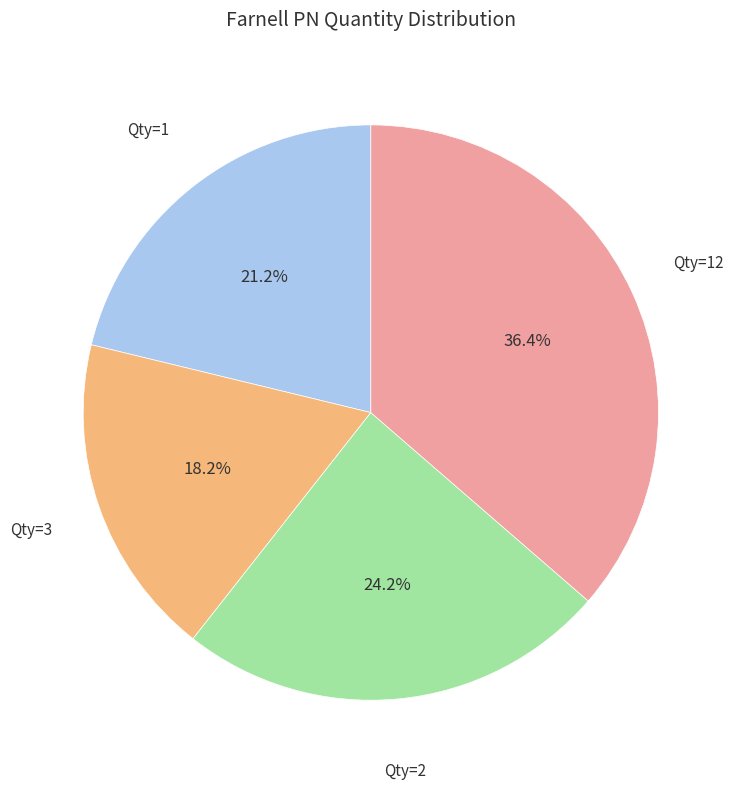

Which category has the smallest portion of the pie?

Qty=3